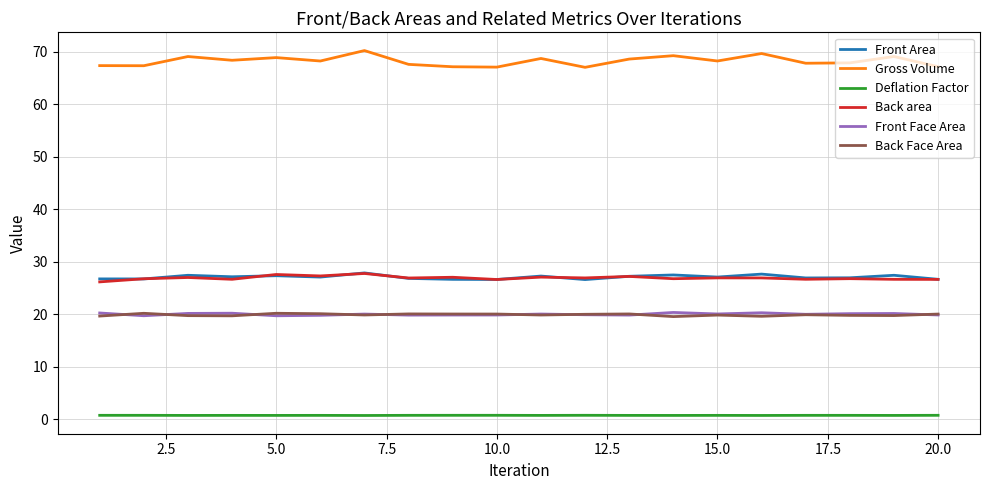

Which series has the largest total across all categories?

Gross Volume